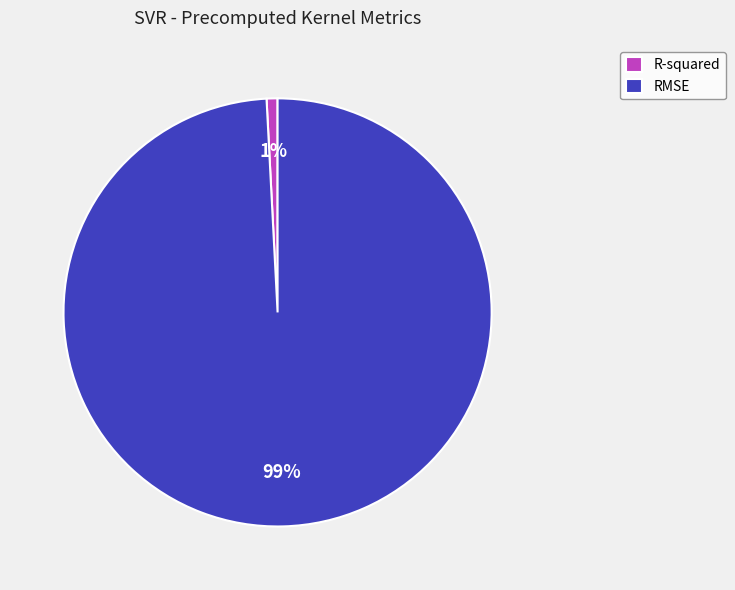

How many segments does this pie chart have?

2